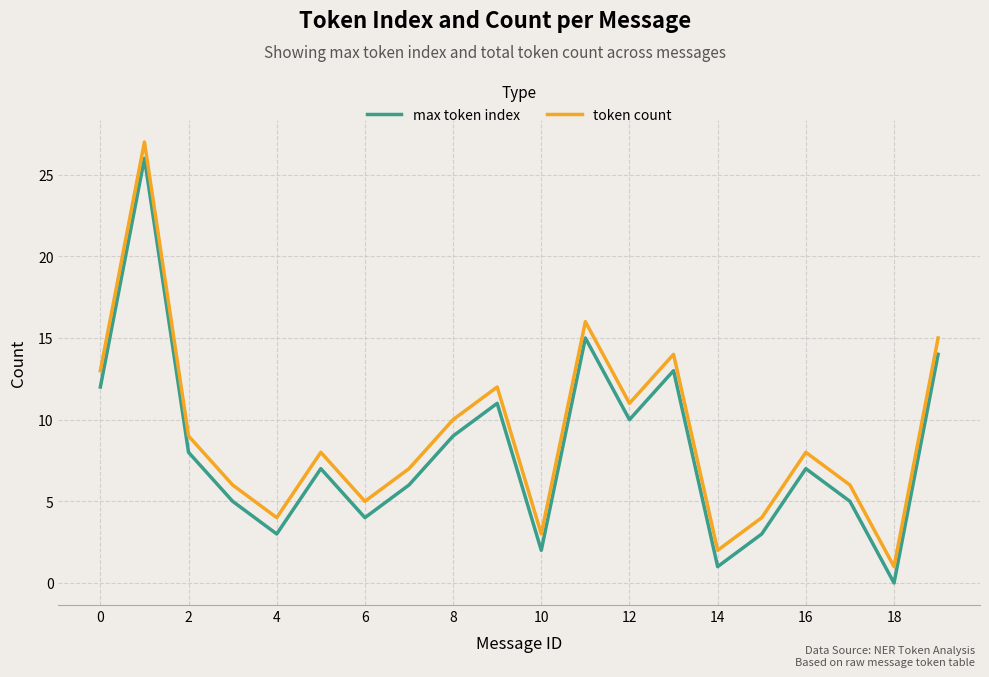

What is the greatest value displayed?

27